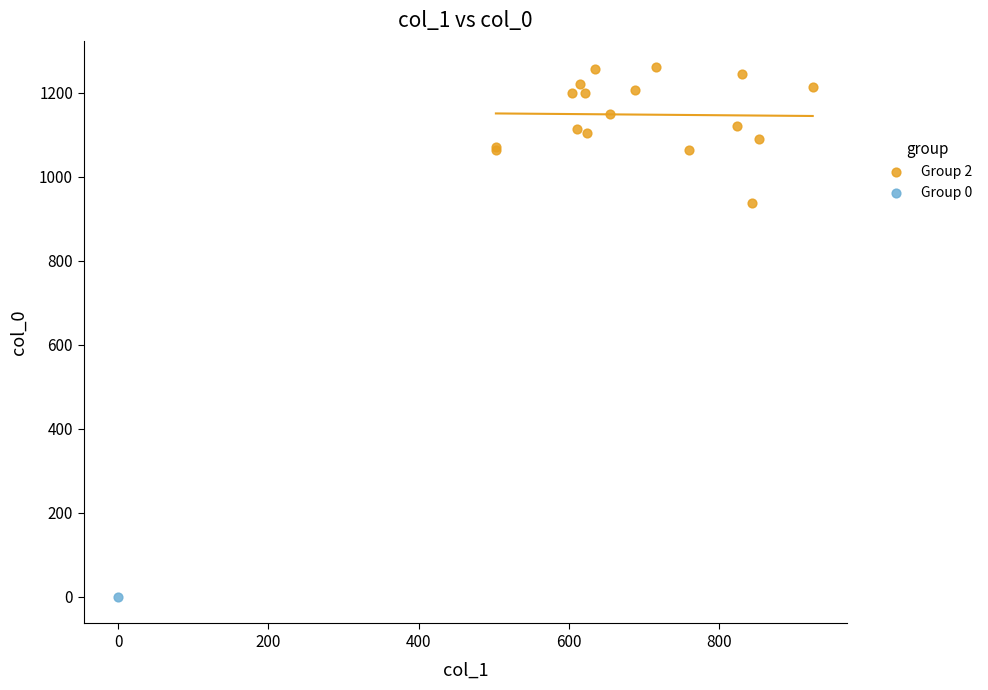

What are all the series names shown in the legend?

Group 2, Group 0